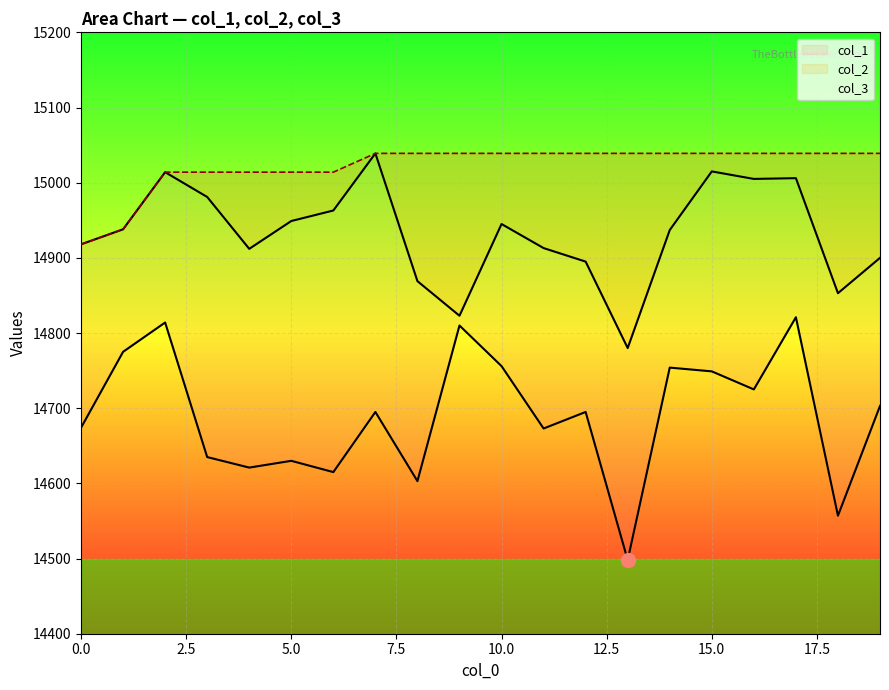

True or false: col_2 and col_3 intersect in this chart.

False